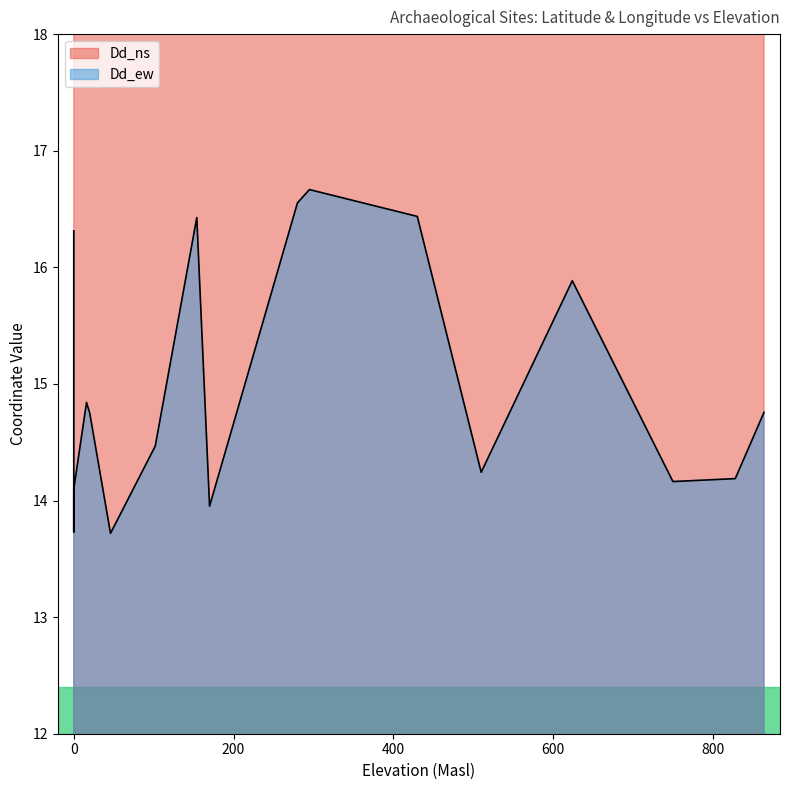

Does the chart display data point markers on the line(s)?

No